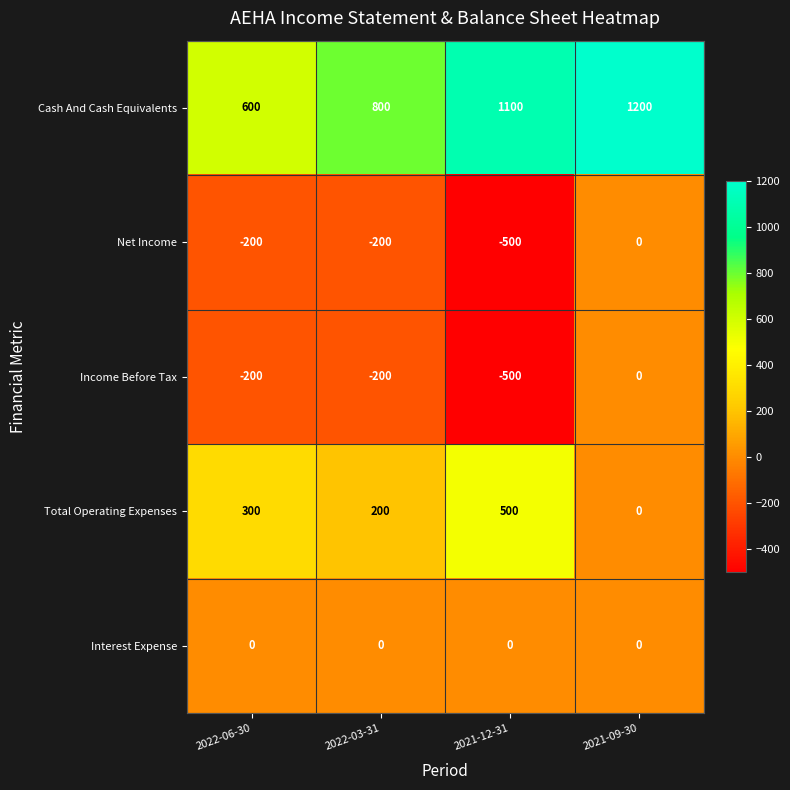

Is it true that Income Before Tax equals 256 at 2021-09-30?

False